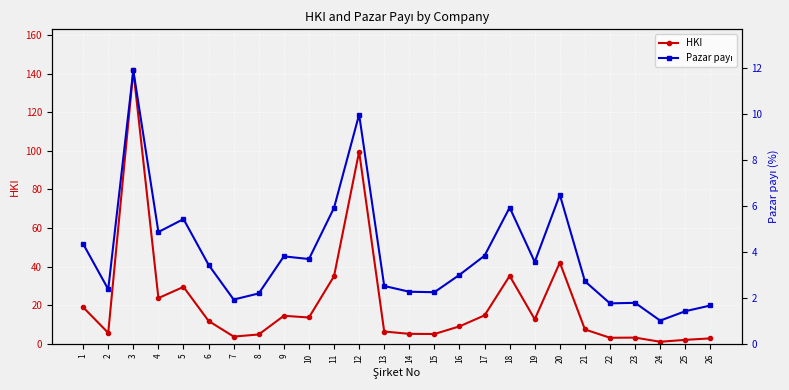

True or false: Pazar payı and HKI cross at least once.

False